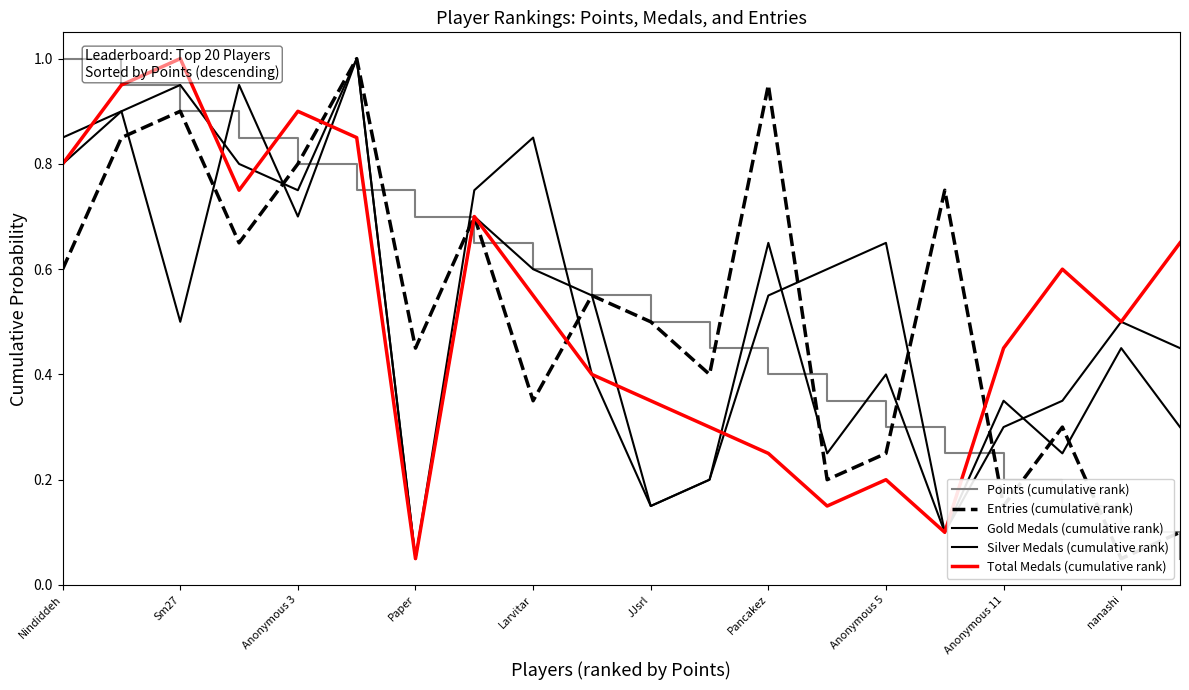

What is the lowest value of the Entries (cumulative rank) series?

0.1